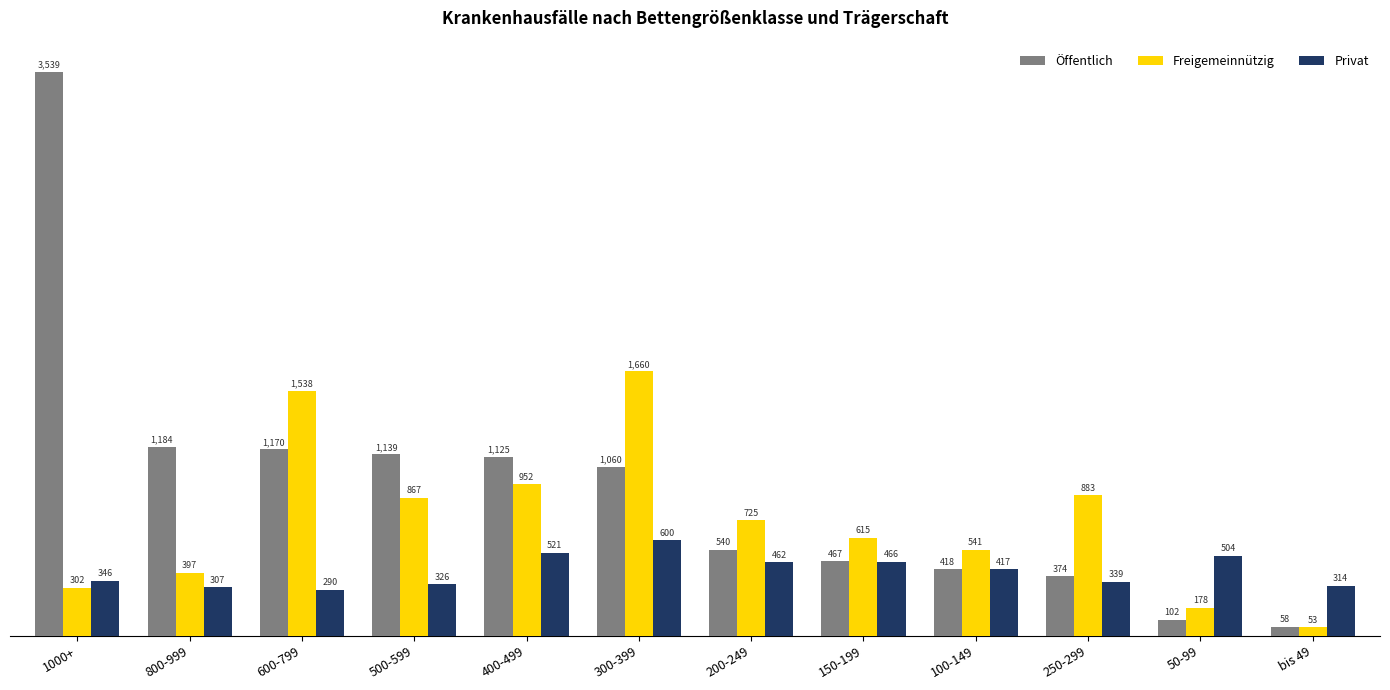

Rank the series by their maximum value, from highest to lowest.

Öffentlich, Freigemeinnützig, Privat